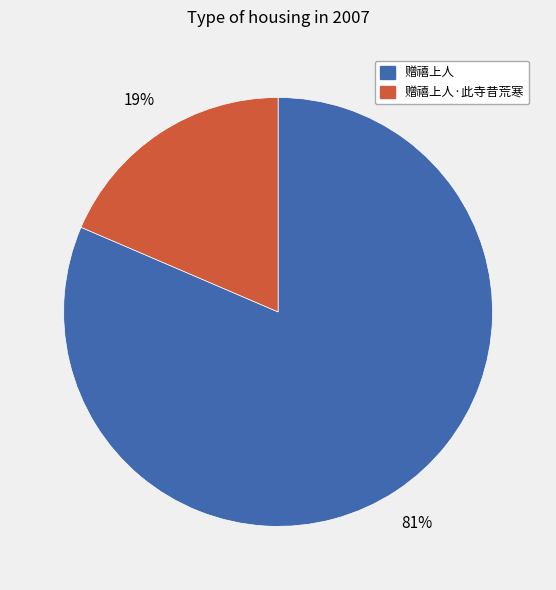

Is there a majority slice in this chart?

Yes